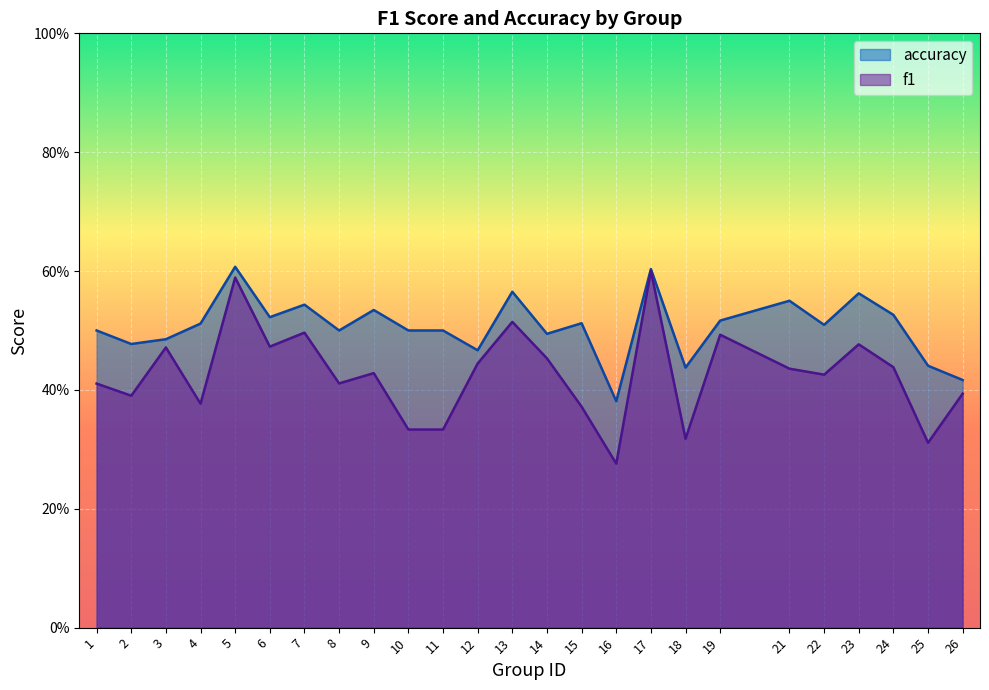

Reading left to right, list all the values displayed in this chart.

f1: 1=0.4	2=0.4	3=0.5	4=0.4	5=0.6	6=0.5	7=0.5	8=0.4	9=0.4	10=0.3	11=0.3	12=0.4	13=0.5	14=0.5	15=0.4	16=0.3	17=0.6	18=0.3	19=0.5	21=0.4	22=0.4	23=0.5	24=0.4	25=0.3	26=0.4
accuracy: 1=0.5	2=0.5	3=0.5	4=0.5	5=0.6	6=0.5	7=0.5	8=0.5	9=0.5	10=0.5	11=0.5	12=0.5	13=0.6	14=0.5	15=0.5	16=0.4	17=0.6	18=0.4	19=0.5	21=0.6	22=0.5	23=0.6	24=0.5	25=0.4	26=0.4